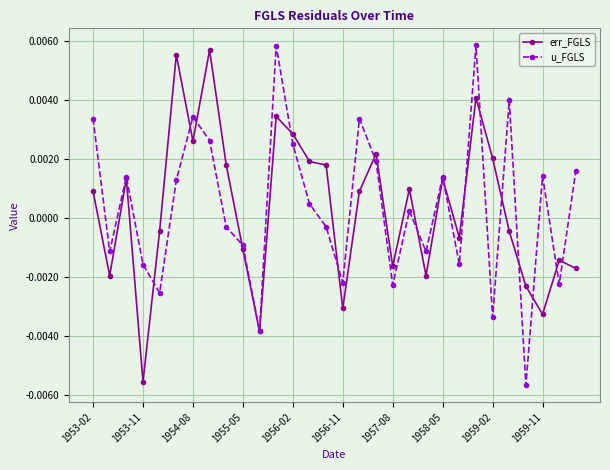

At how many categories does at least one series exceed 0?

19